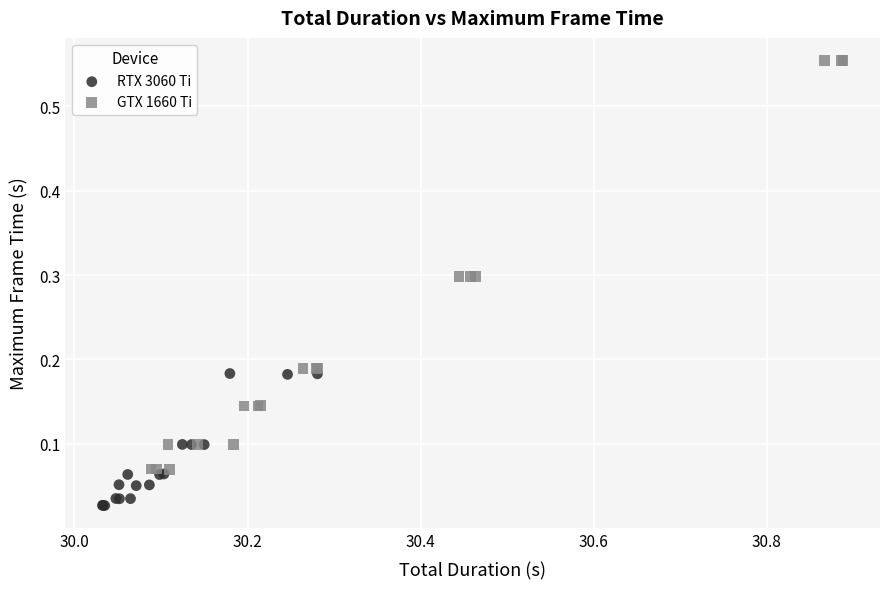

Which series contains the highest Y value?

GTX 1660 Ti